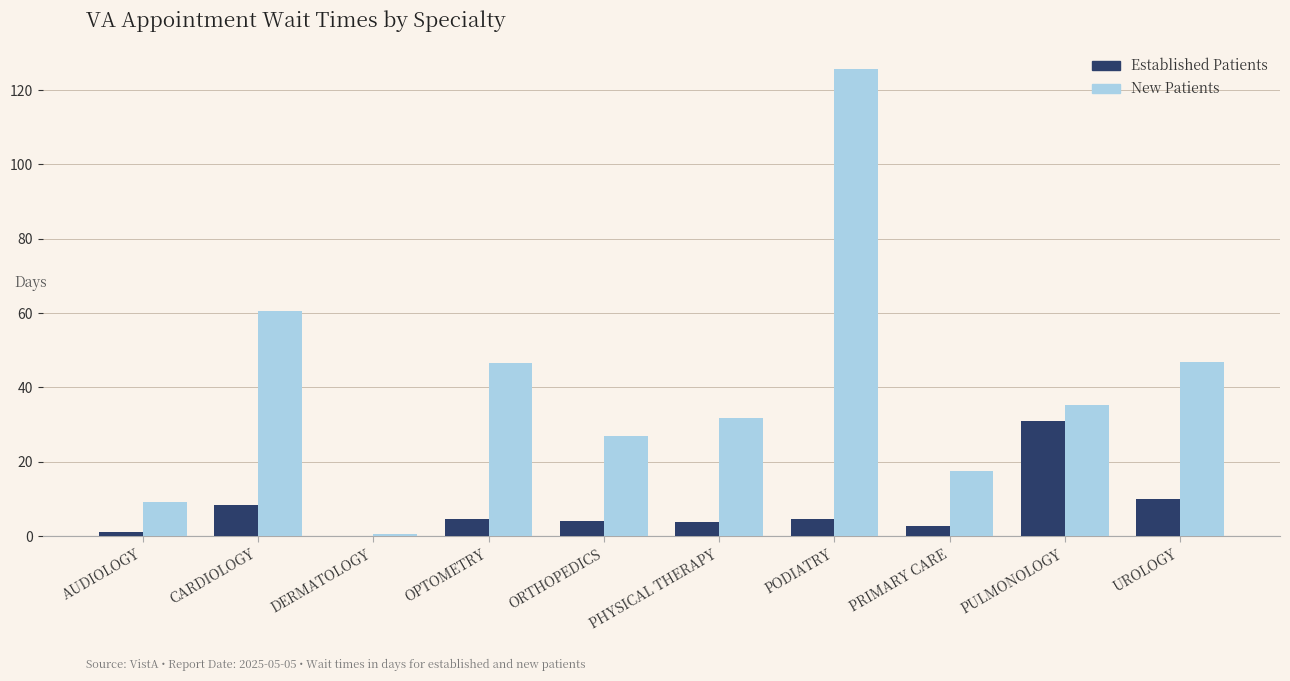

What is the greatest value displayed?

125.6